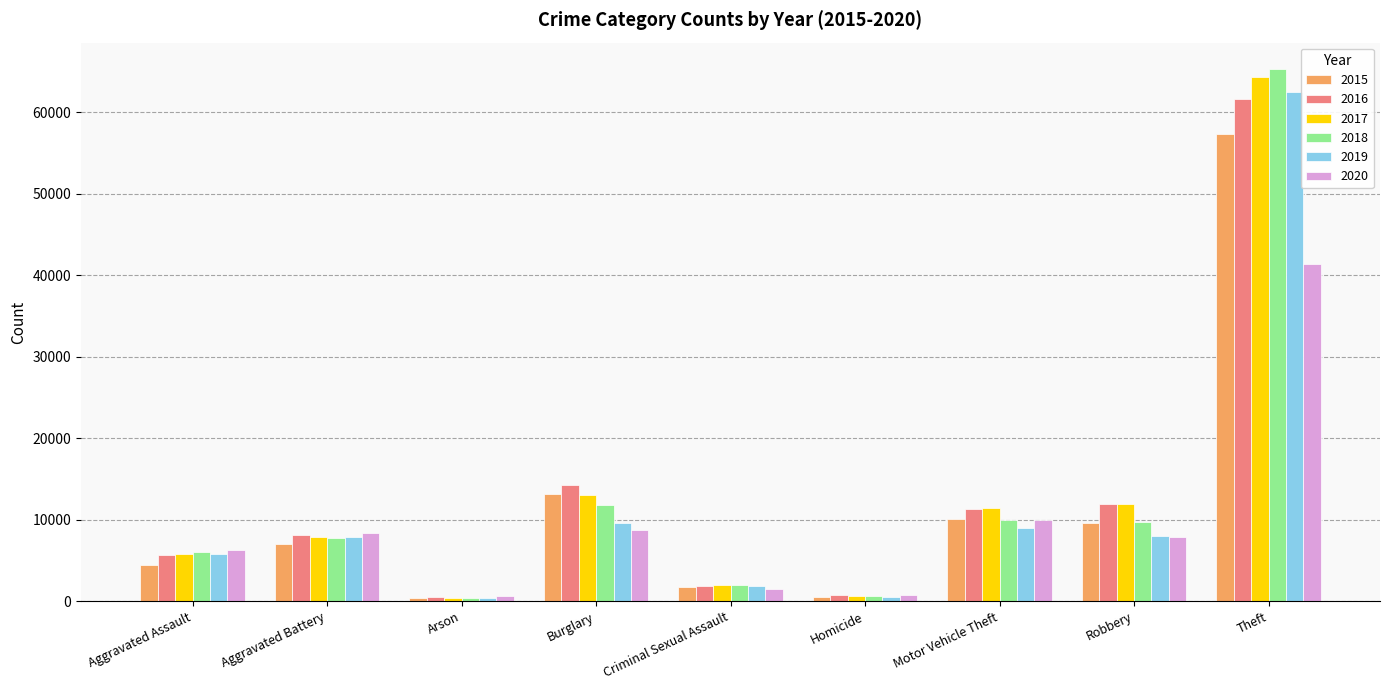

At how many categories does at least one series exceed 59876?

1